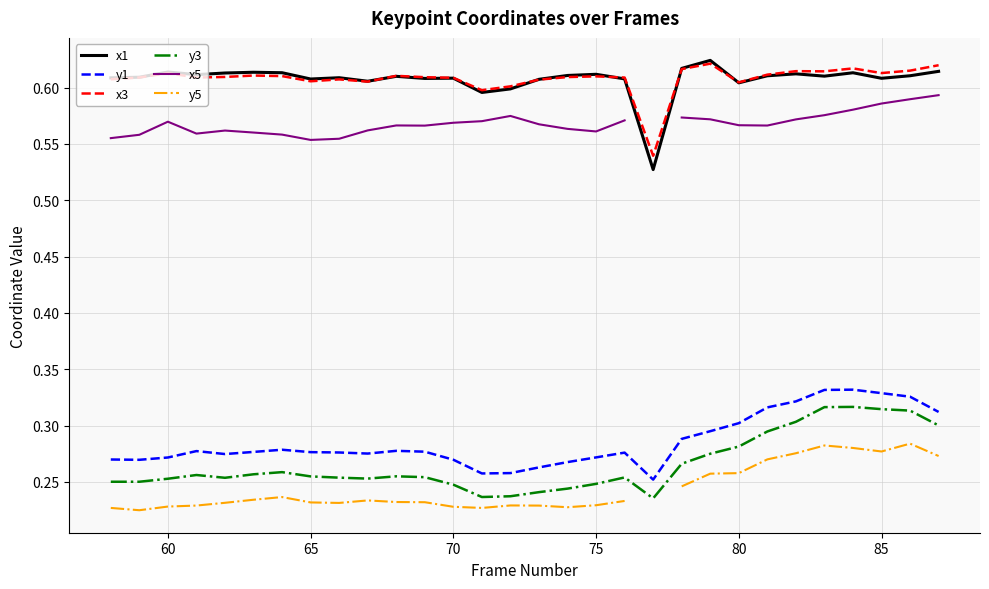

What is the average value of the x1 series?

0.6